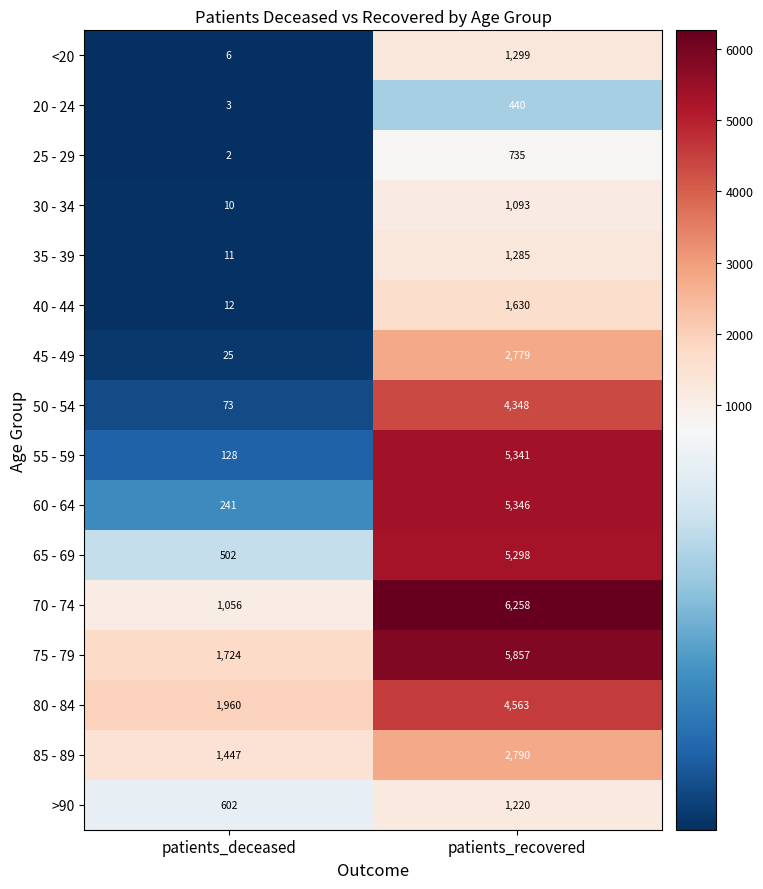

What value does the >90 series have at patients_recovered?

1220